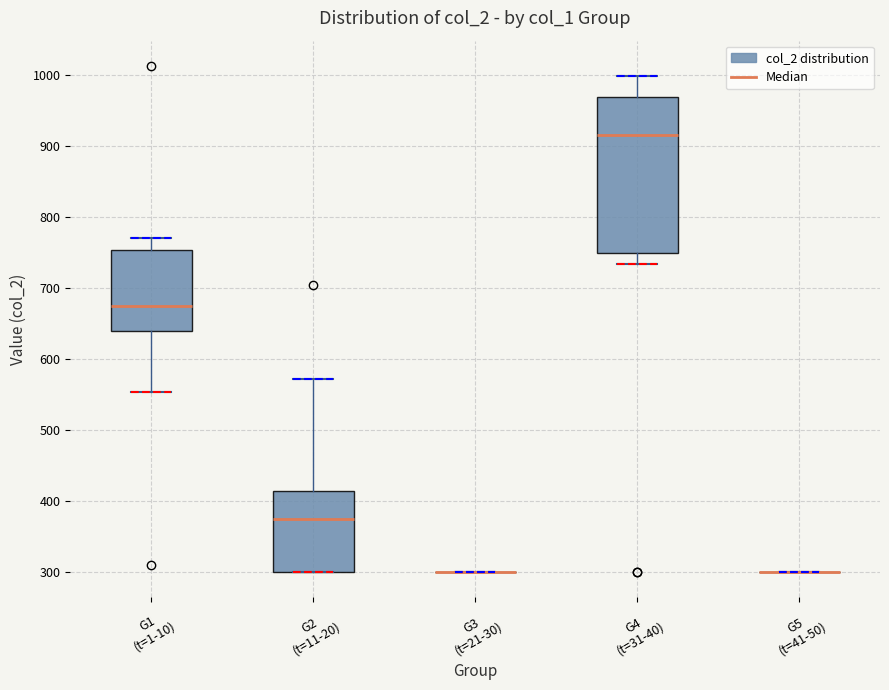

Reading left to right, transcribe this box plot: for each box, give where its median line is, the range the box spans, and where its two whiskers end, as read against the y-axis. The values are not printed on the chart, so give them approximately, as read against the axis.

G1 (t=1-10): median 670, box 640 to 750, whiskers 550 to 770
G2 (t=11-20): median 380, box 300 to 410, whiskers 300 to 570
G3 (t=21-30): box collapsed to a line at 300, whiskers 300 to 300
G4 (t=31-40): median 920, box 750 to 970, whiskers 730 to 1000
G5 (t=41-50): box collapsed to a line at 300, whiskers 300 to 300